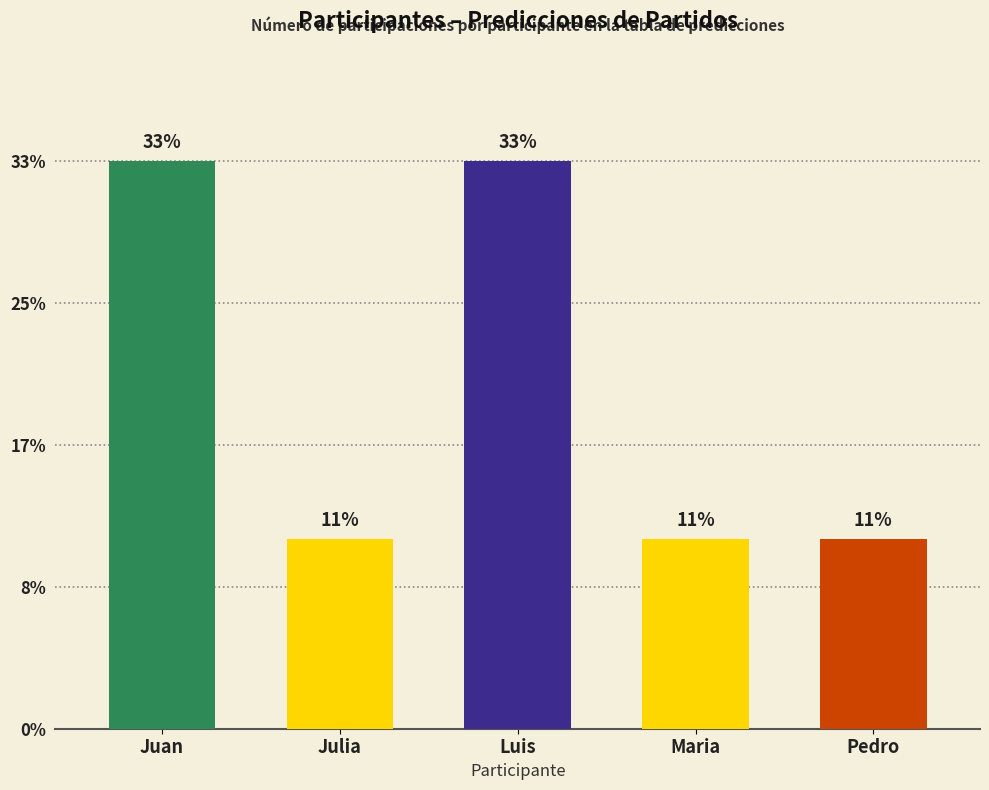

Are the bars horizontal?

No